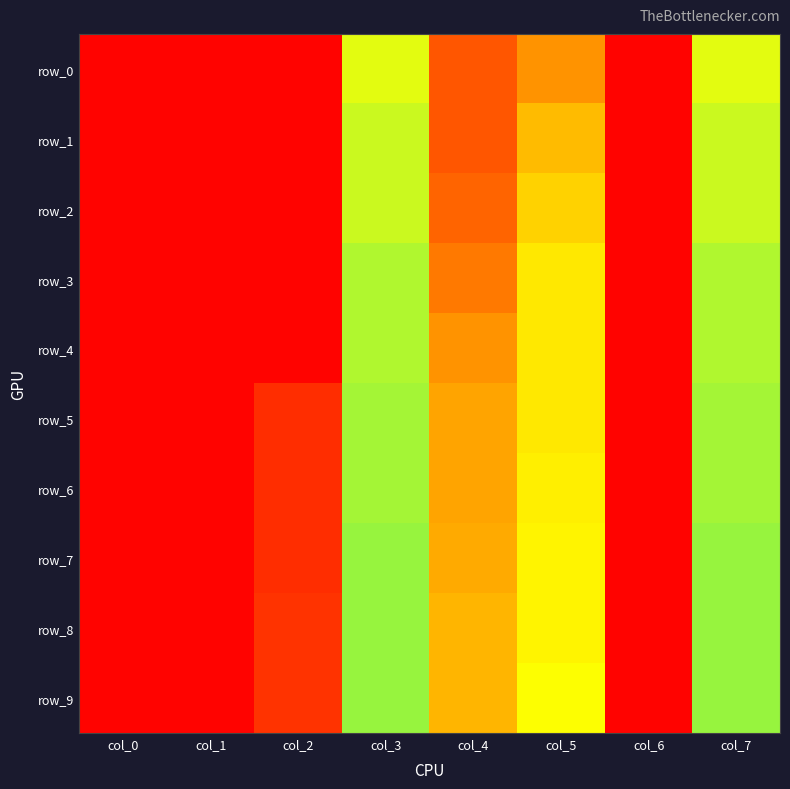

What is the sum of all row_6 values?

2.7